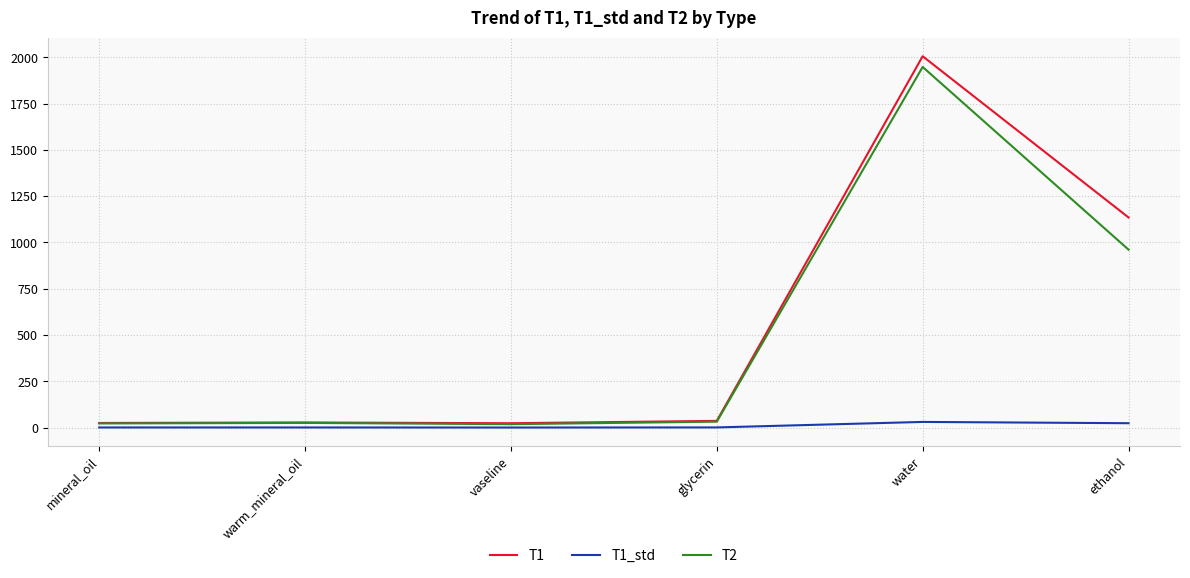

Which label corresponds to the largest value in the chart?

water